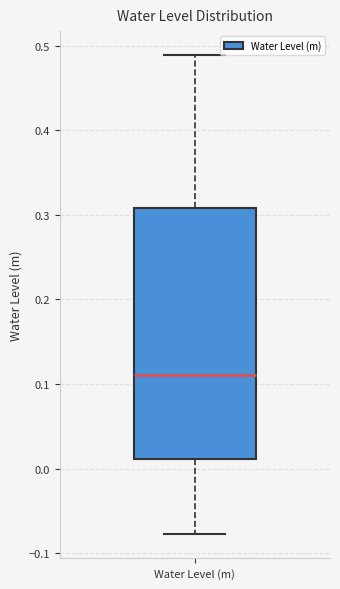

Read this box plot against the y-axis: the position of the median line, the range covered by the box, and the ends of both whiskers. The values are not printed on the chart, so give them approximately, as read against the axis.

median 0.11, box 0.01 to 0.31, whiskers -0.08 to 0.49